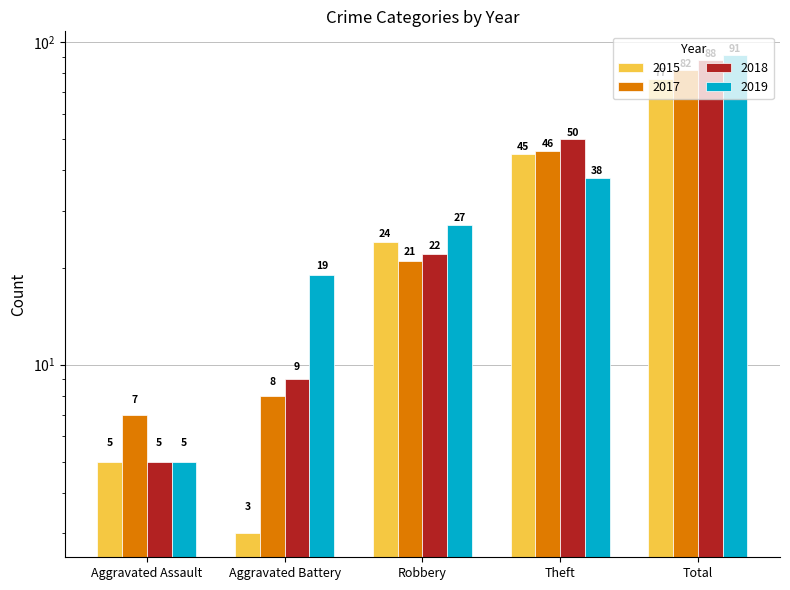

Is the value of 2015 at Total greater than the value of 2018 at Theft?

Yes